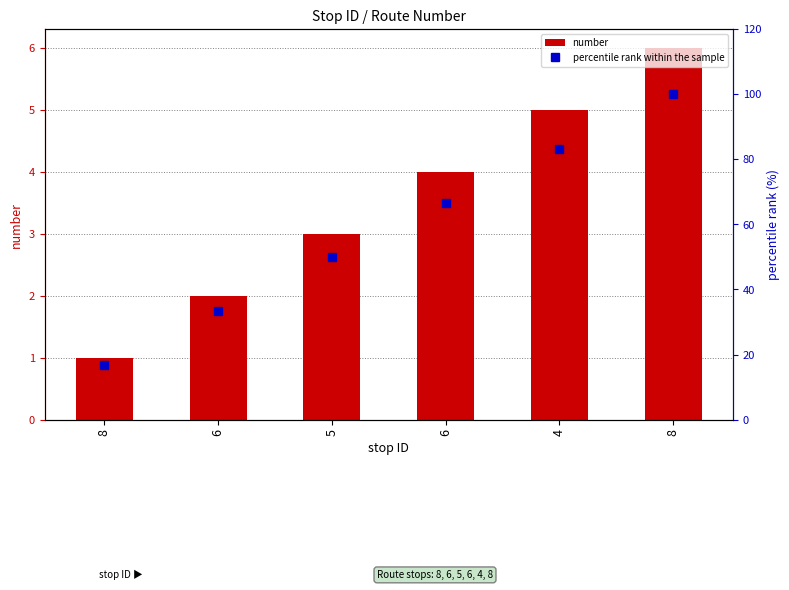

Where does the percentile rank within the sample series first go above 66?

6